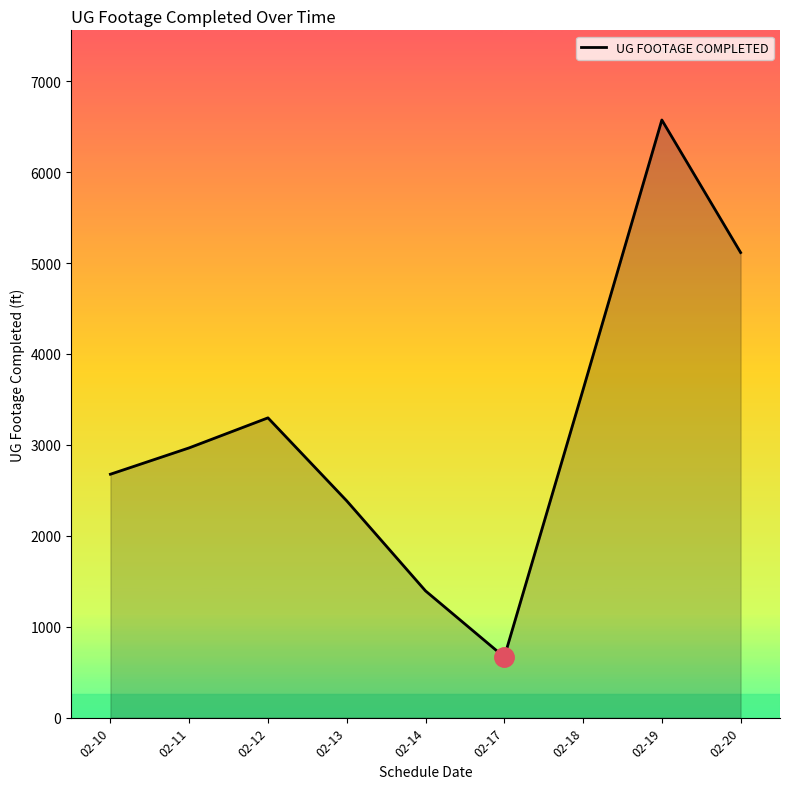

Reading left to right, list all the values displayed in this chart.

02-10=2677	02-11=2967	02-12=3297	02-13=2384	02-14=1394	02-17=666	02-18=3607	02-19=6573	02-20=5115